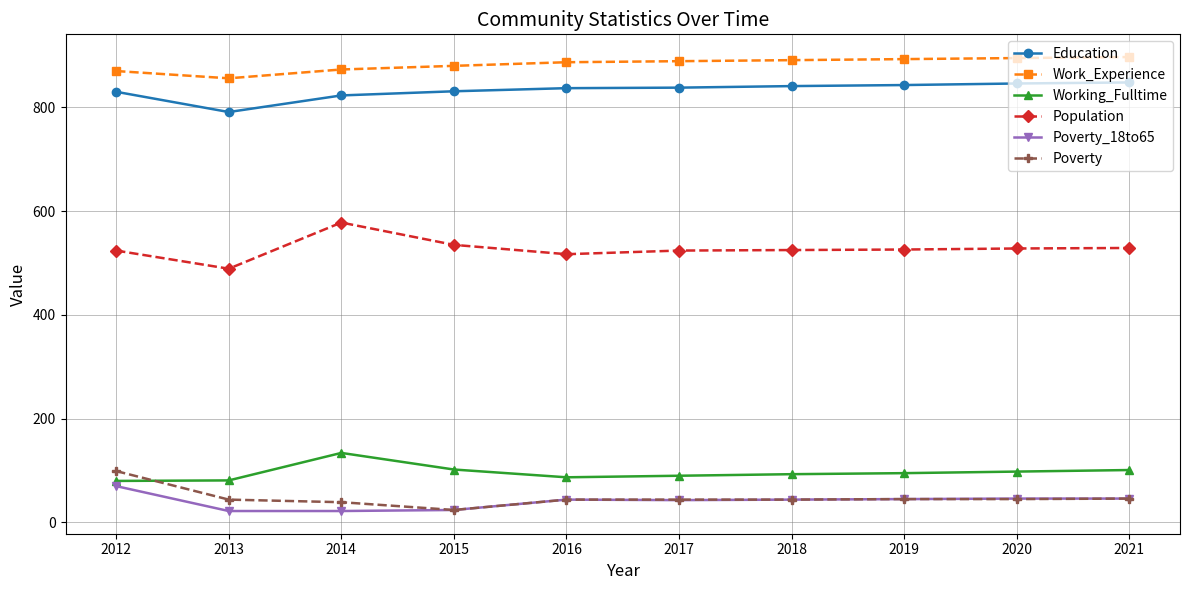

What is the sum of all Work_Experience values?

8831